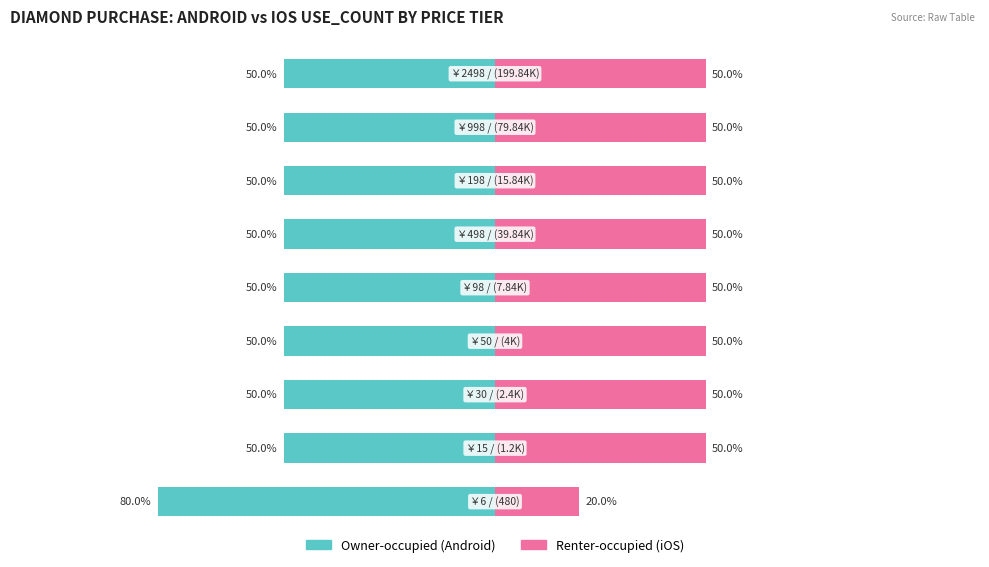

Between 1 and 6, which series saw the biggest shift?

Owner-occupied